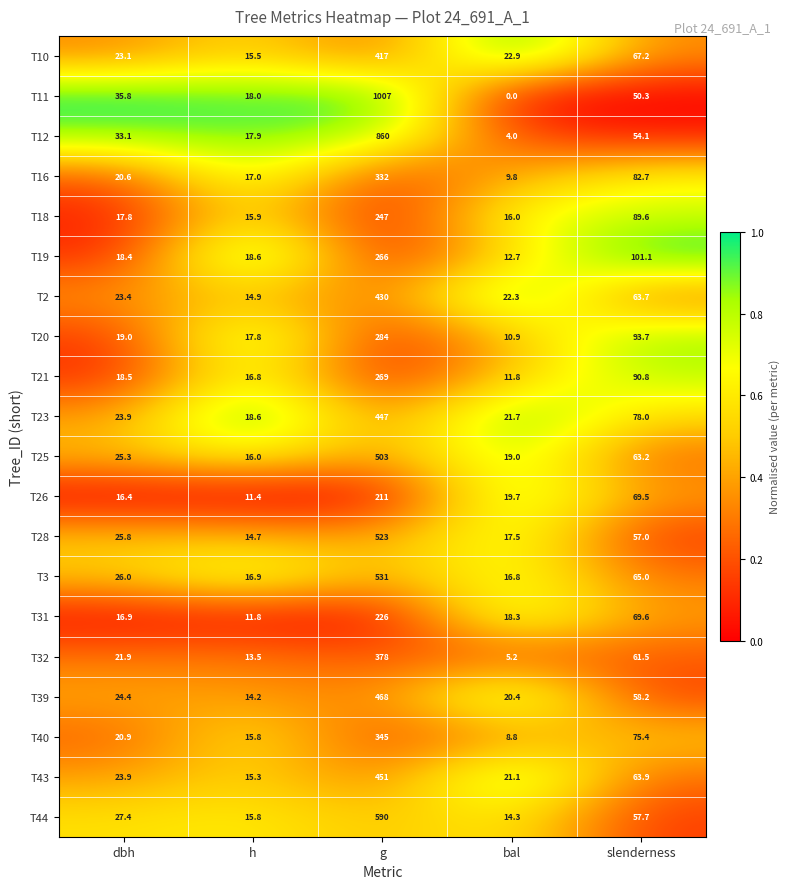

The value of T40 at dbh is 20.9. True or false?

True